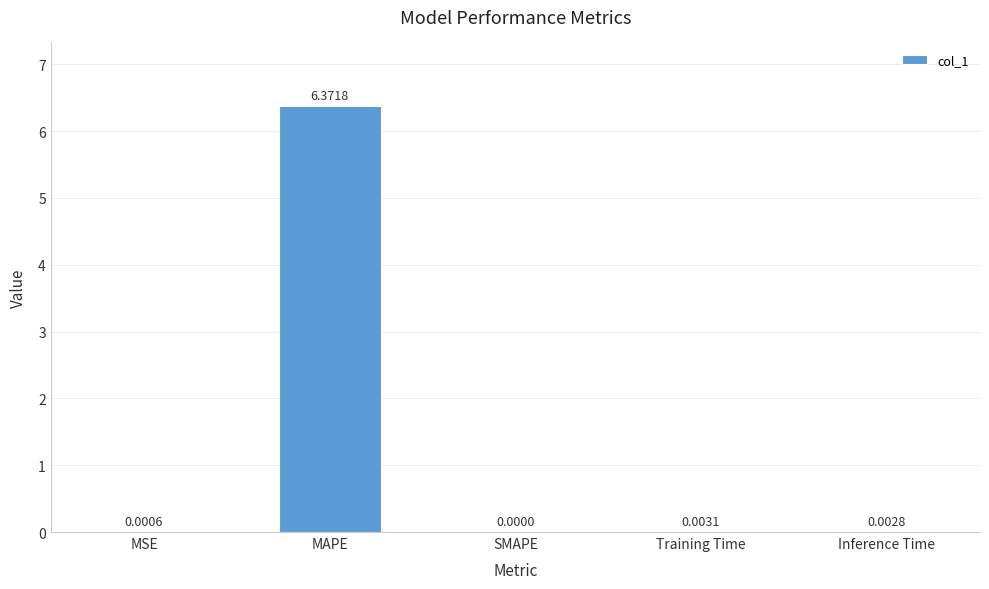

Count the number of values greater than 0.

4